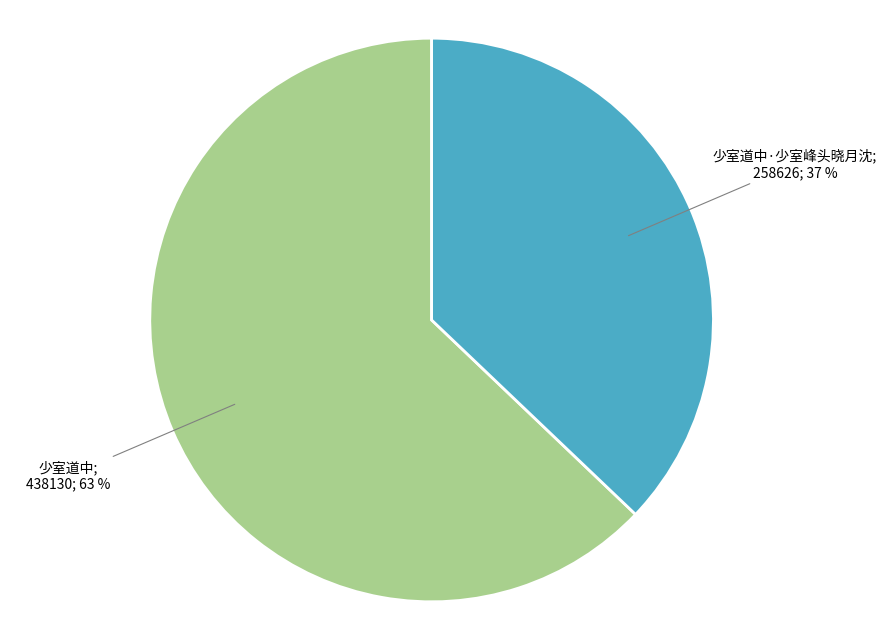

To the nearest percent, what is the average slice percentage?

50%